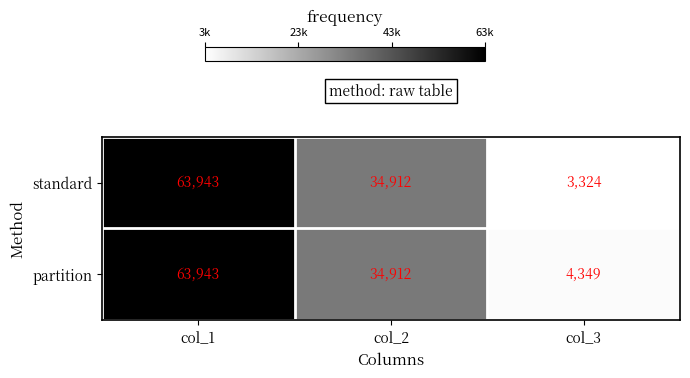

At which label is partition closest to 34146?

col_2